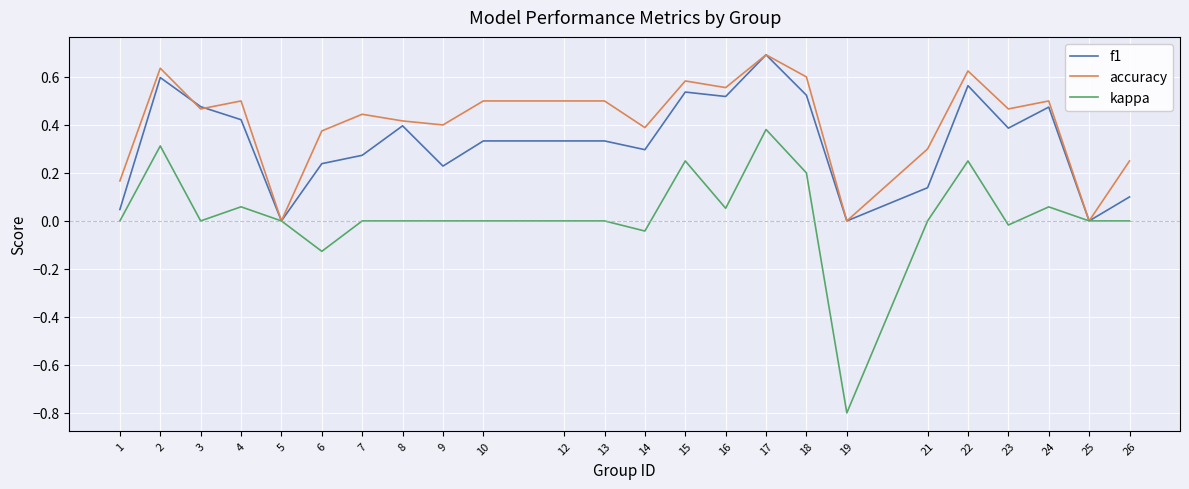

What are all the series names shown in the legend?

f1, accuracy, kappa